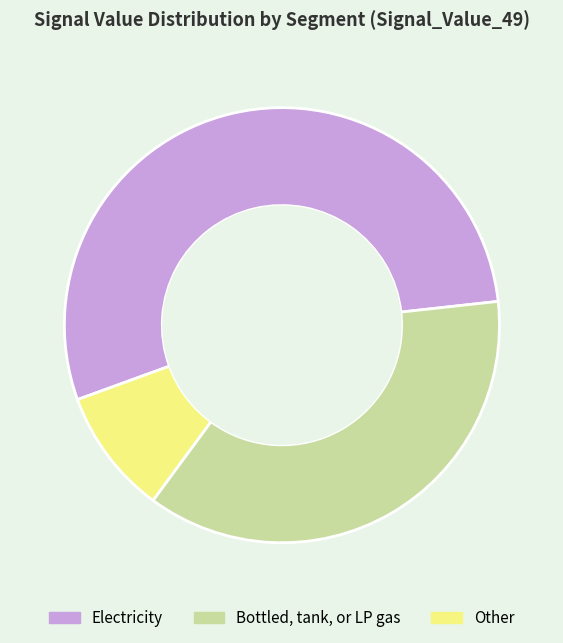

What is the smallest slice in the pie chart?

Other